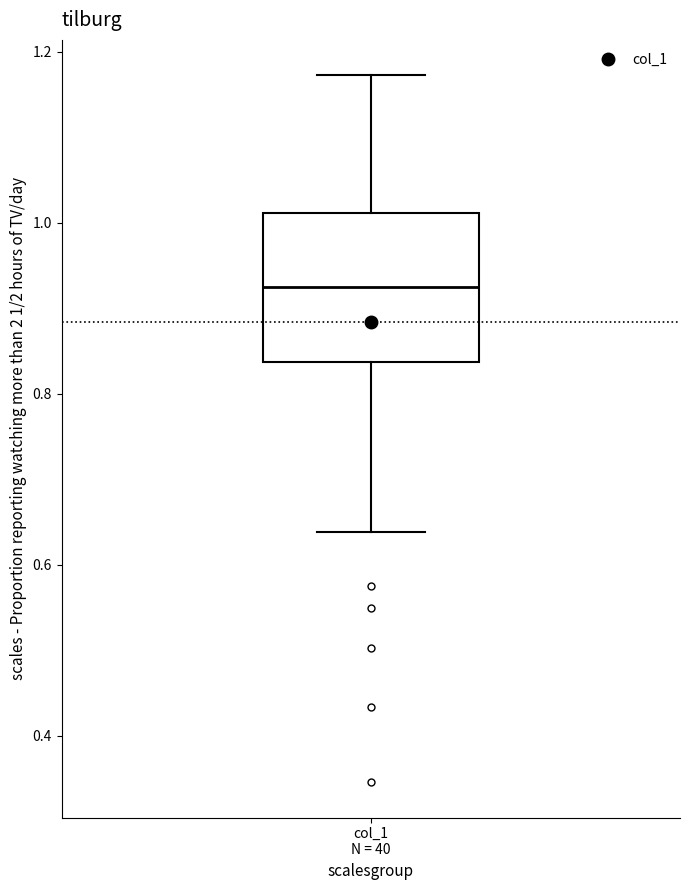

Where does the median line of the box for col_1 N = 40 sit on the y-axis? The values are not printed on the chart, so give them approximately, as read against the axis.

0.92